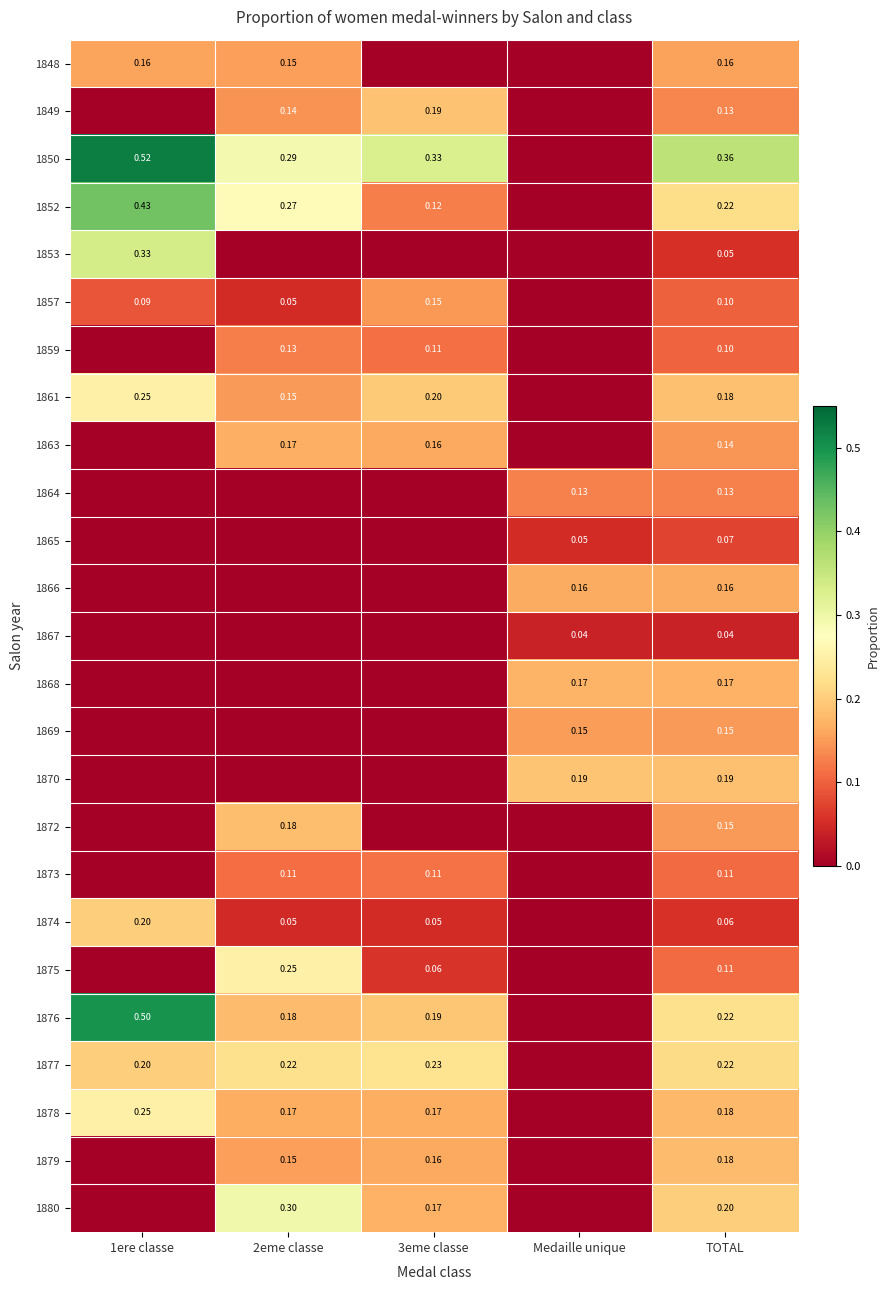

What is the maximum value for 1868?

0.2